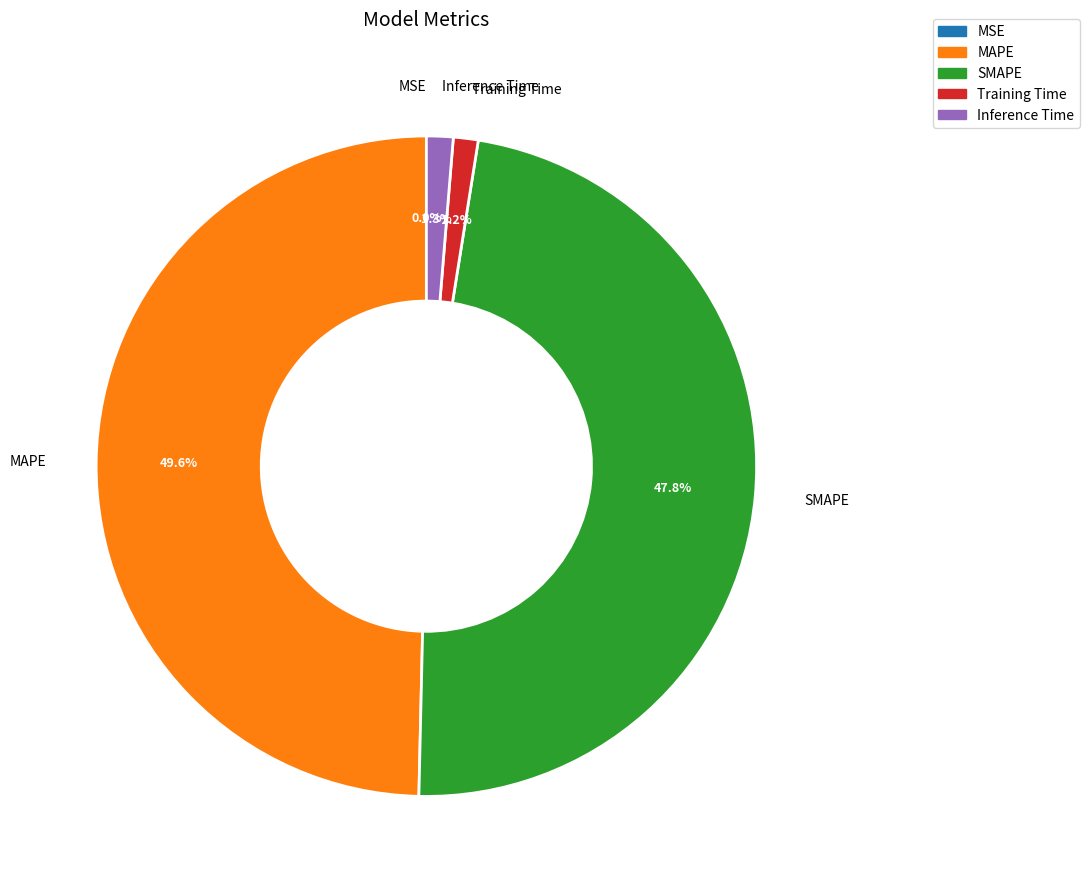

Which has a higher value, Inference Time or MAPE?

MAPE